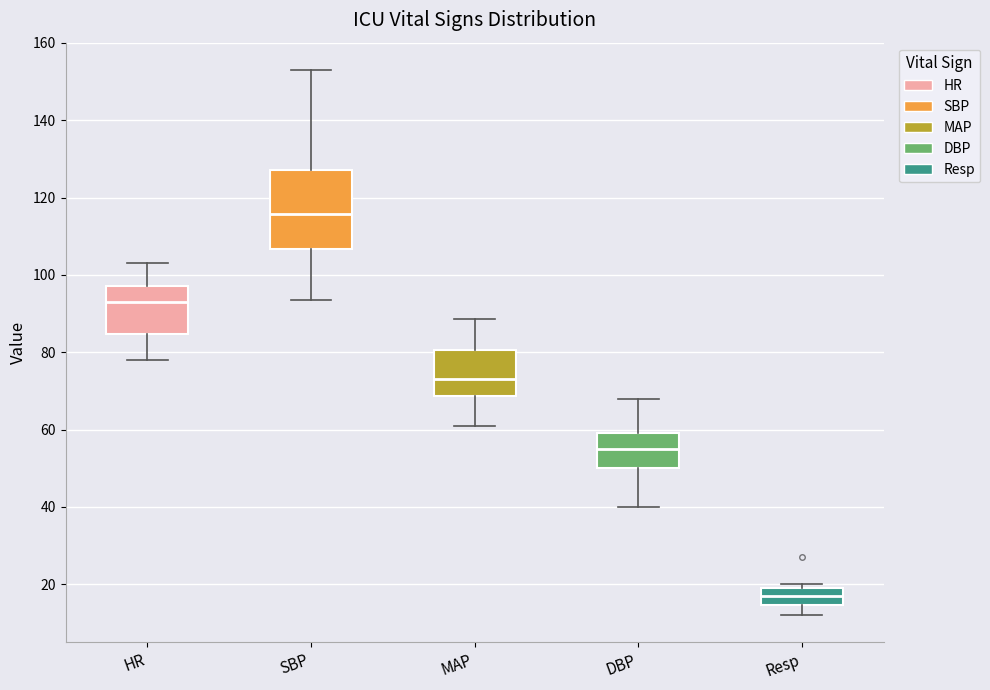

Where does the median line of the box for Resp sit on the y-axis? The values are not printed on the chart, so give them approximately, as read against the axis.

18